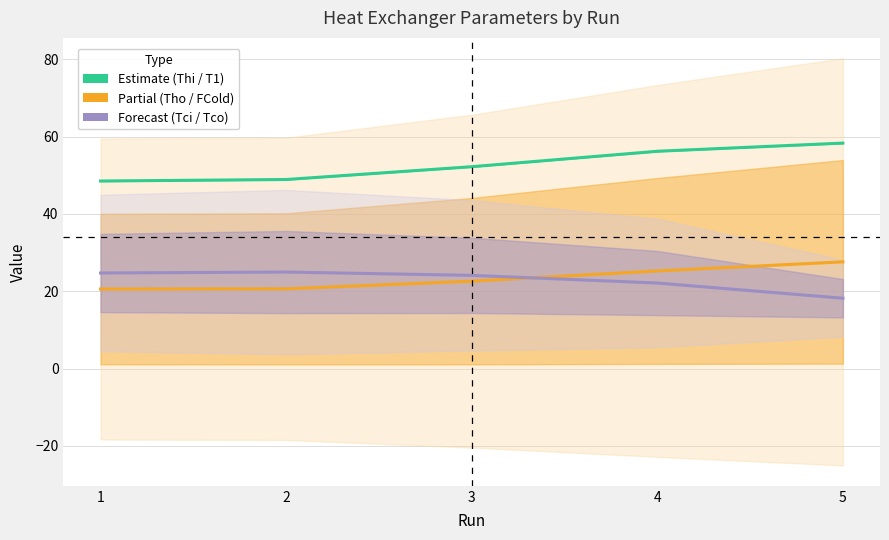

What is the value of the Estimate (Thi / T1) point at the 4th from the left?

56.2